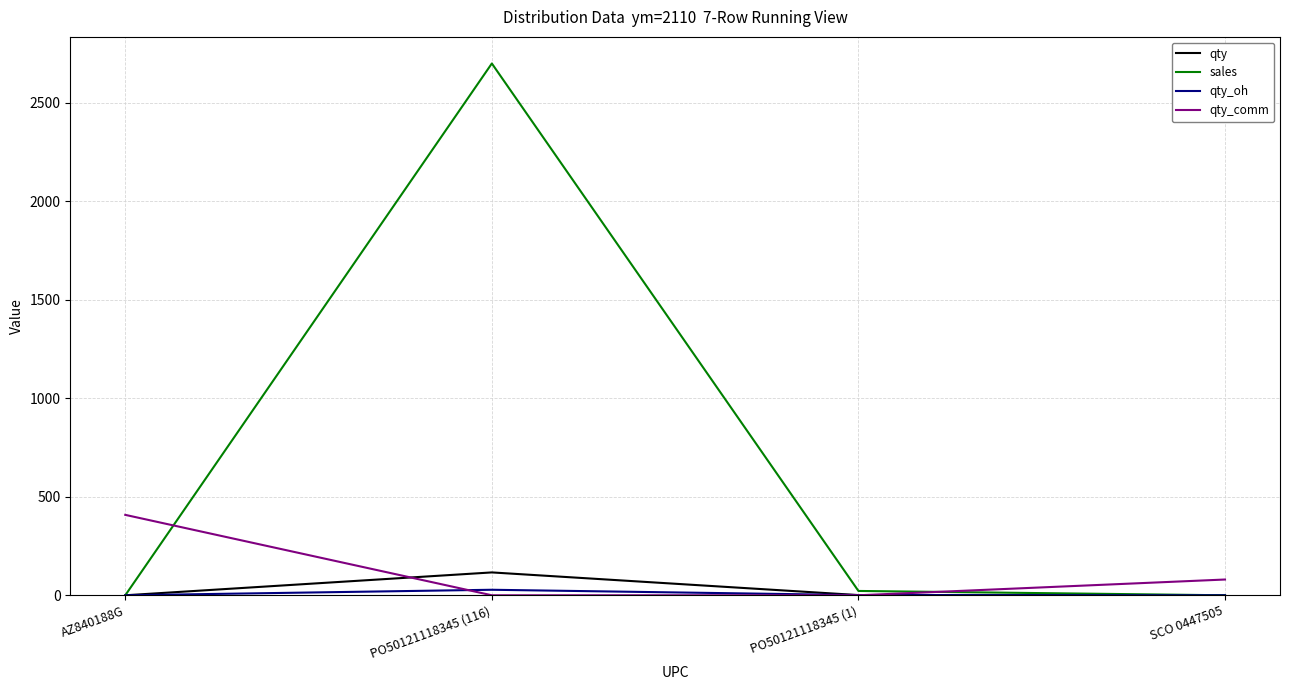

At how many categories does at least one series exceed 2036?

1